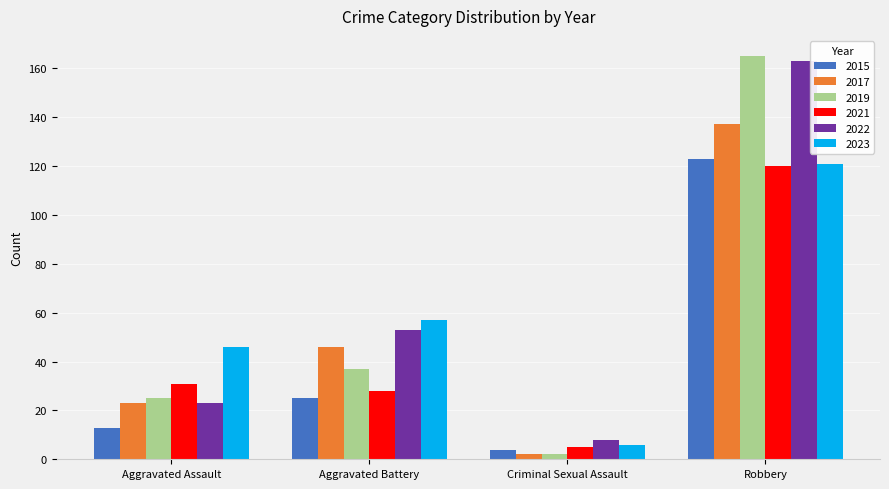

What is the difference between the second highest and minimum values in the 2019 series?

35